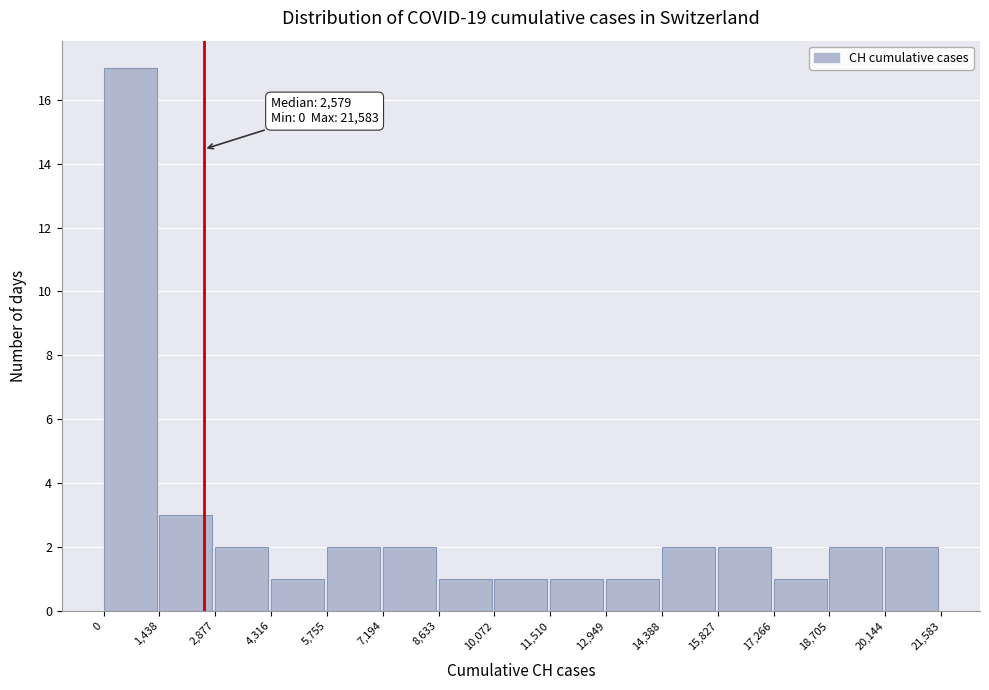

Over which range of the x-axis is the bar tallest?

0 to 1,438